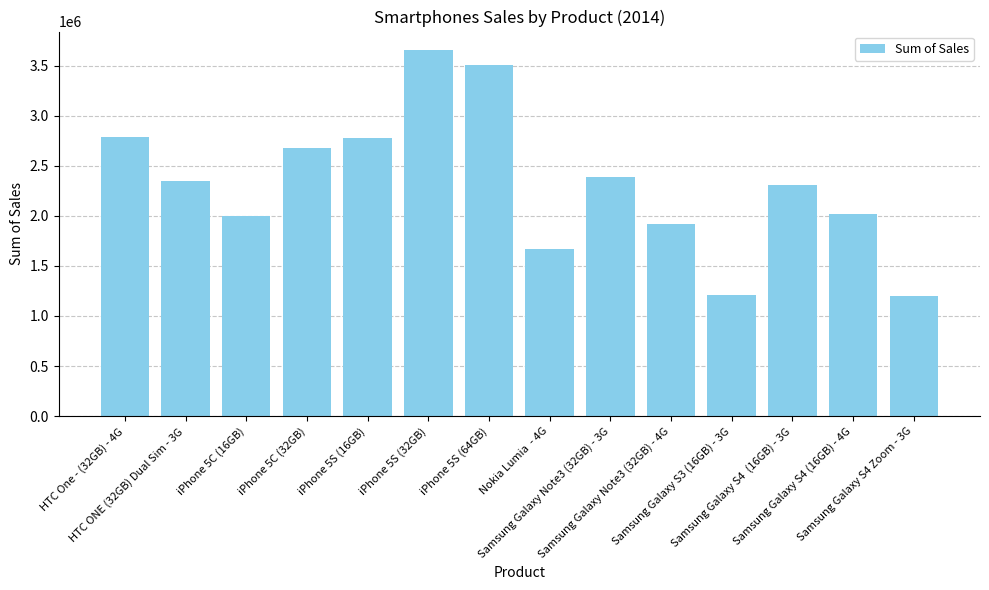

What value does the data have at HTC One - (32GB) - 4G, to the nearest 50?

2790000